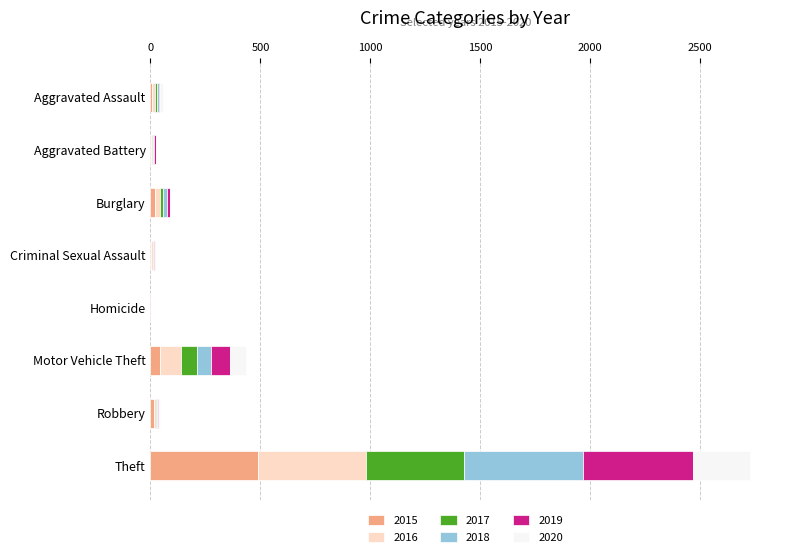

What is the total value across all series at Theft?

2727